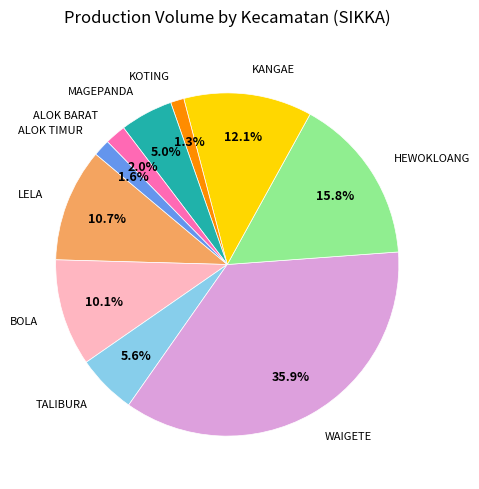

Is there any slice that represents more than half of the pie?

No